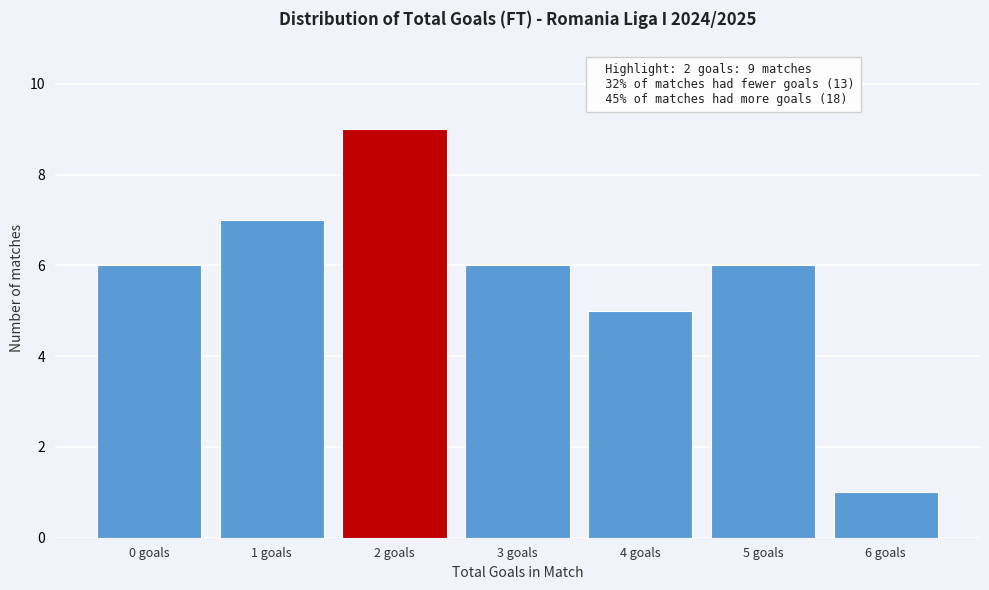

Reading left to right, transcribe all the data shown in this chart.

6	7	9	6	5	6	1